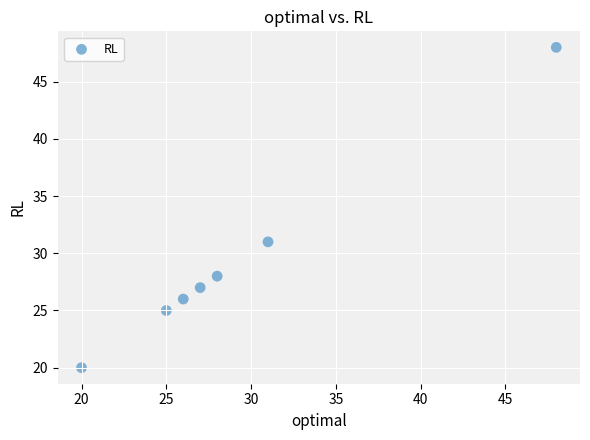

What is the range of Y values (max minus min)?

28